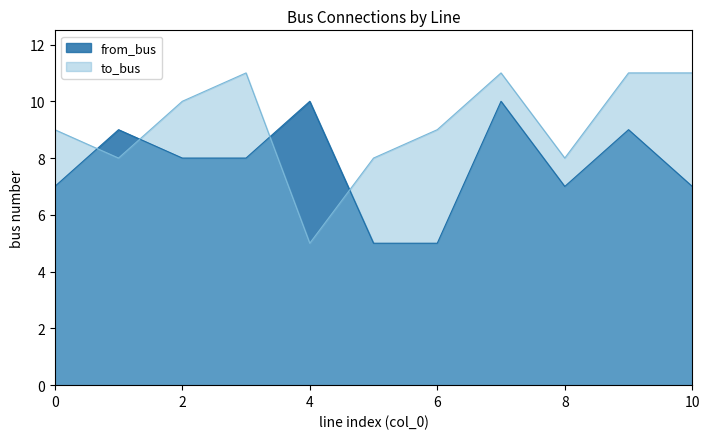

Which series has the widest spread of values?

to_bus